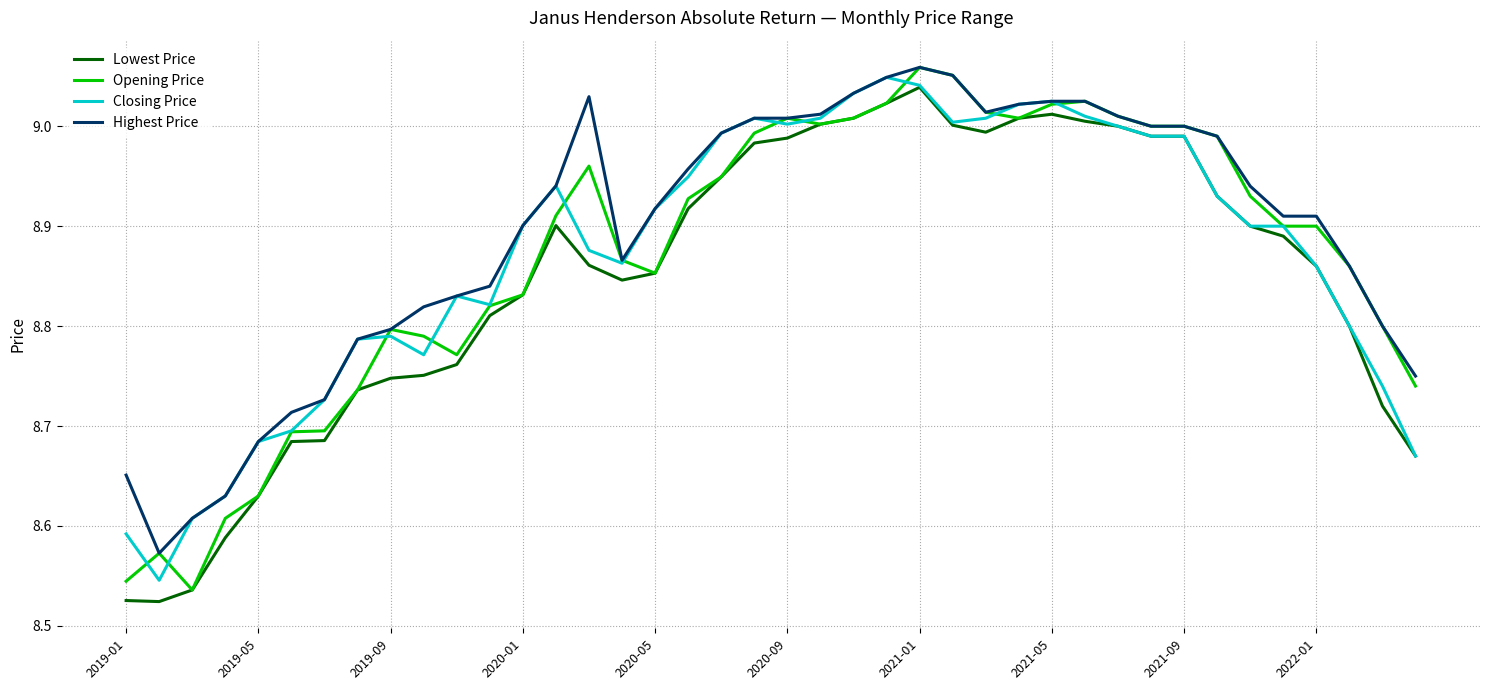

How many lines are shown in the chart?

4